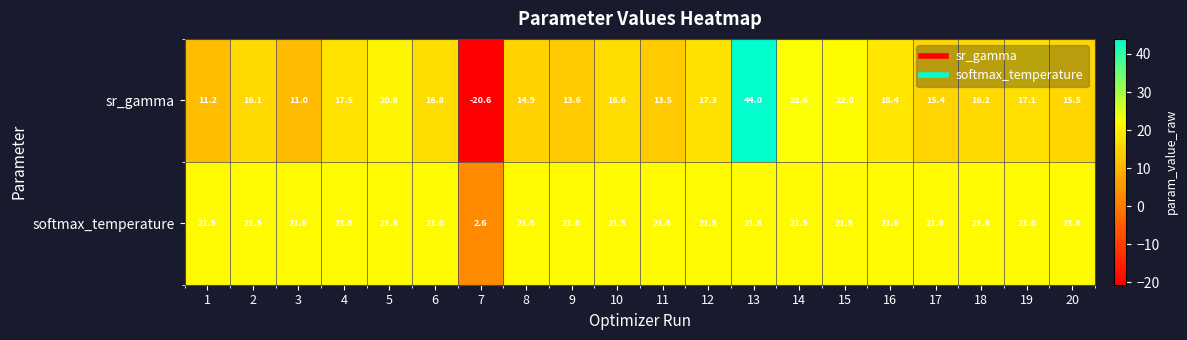

What is the approximate value of softmax_temperature at 5?

21.6